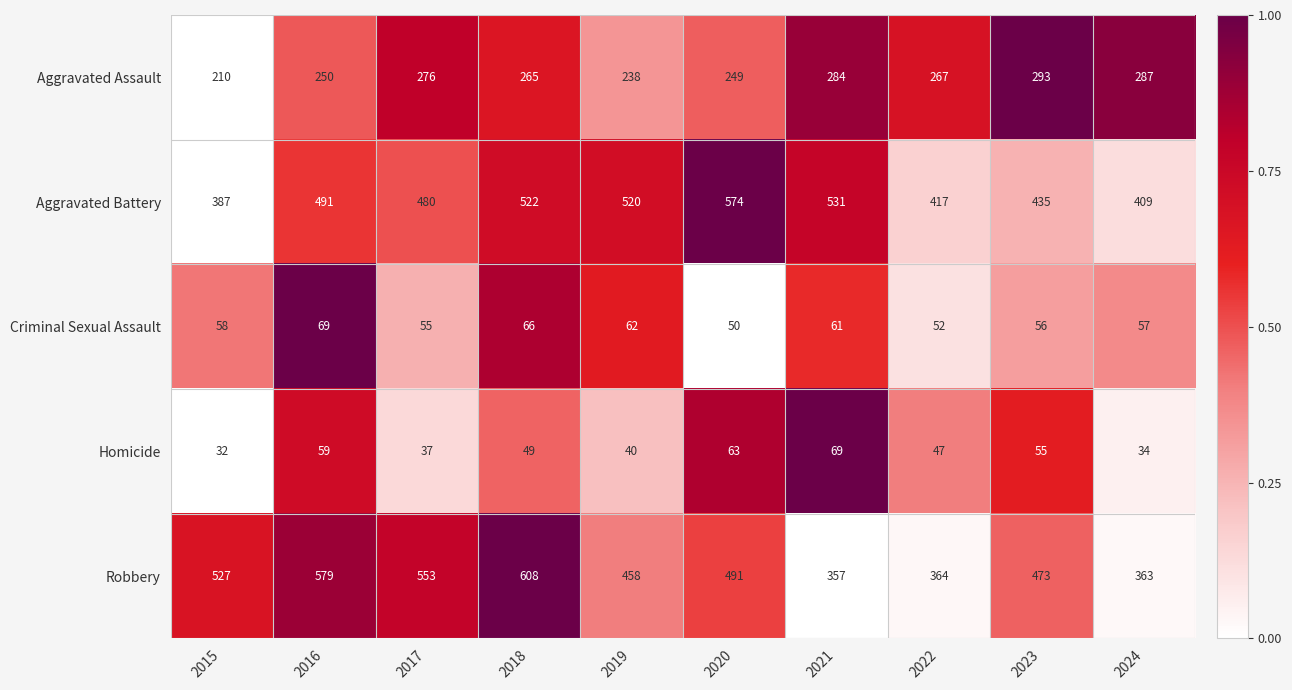

What is the sum of the Criminal Sexual Assault values at 2018 and 2023?

122